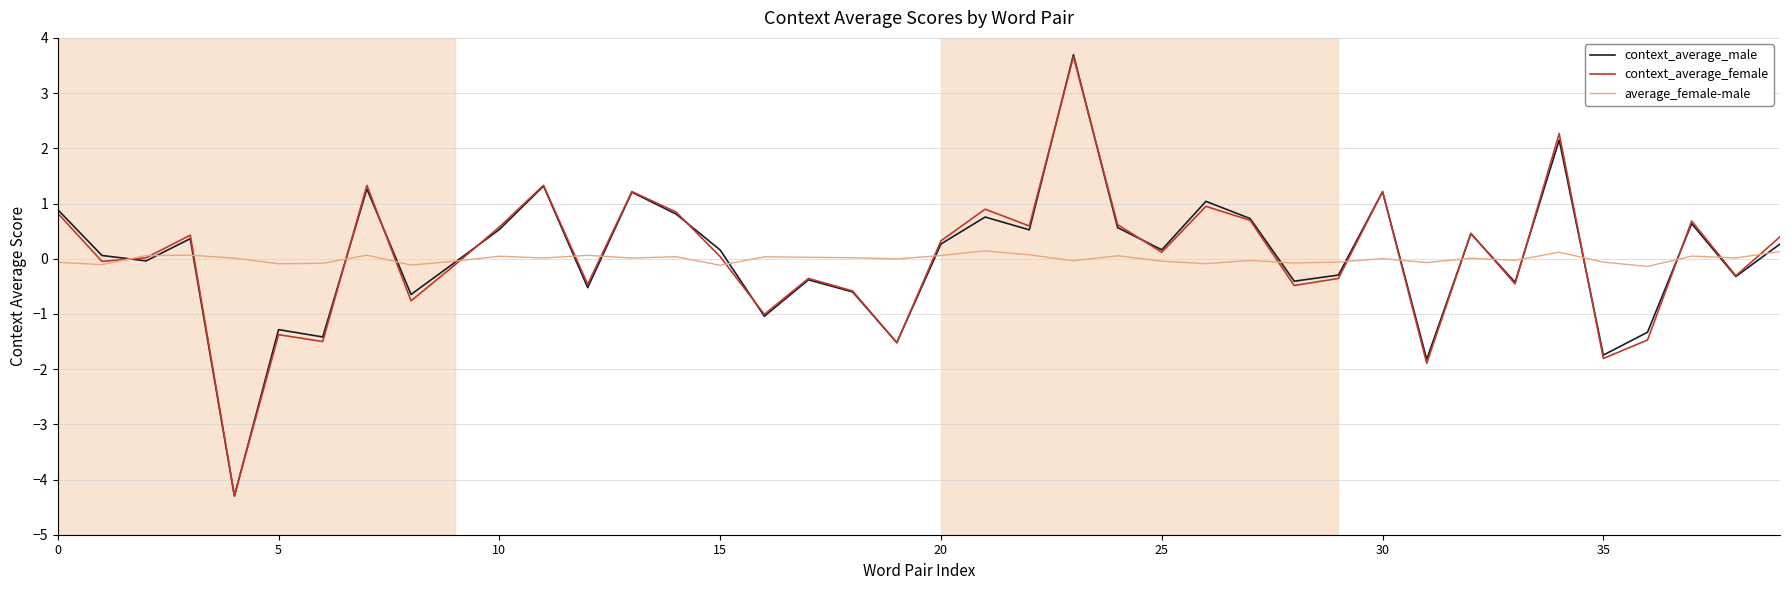

Is it true that context_average_male equals -1.3 at 5?

True